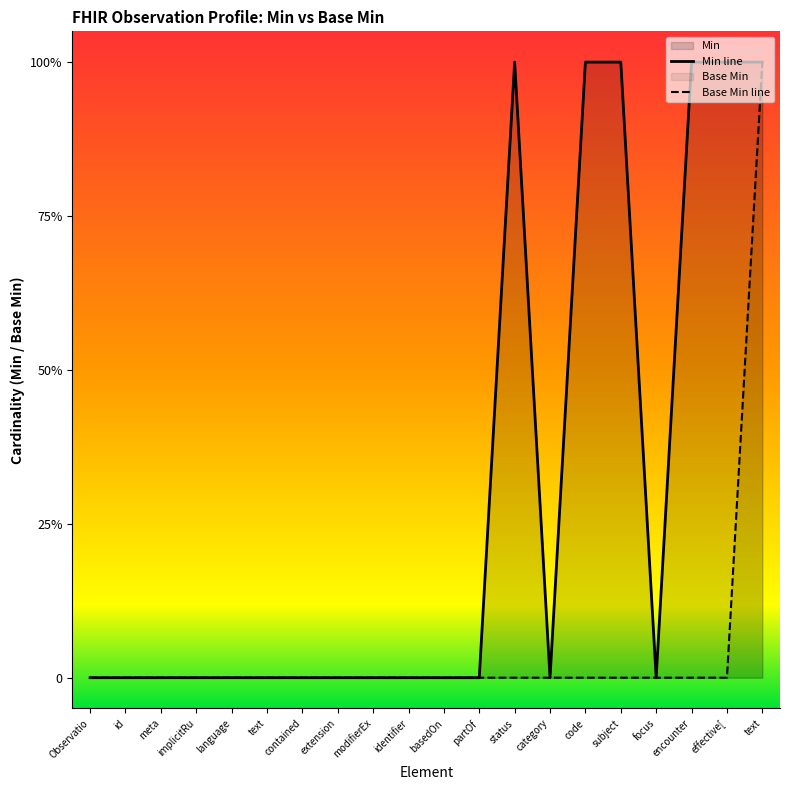

At which category does Min line reach its first local valley?

category